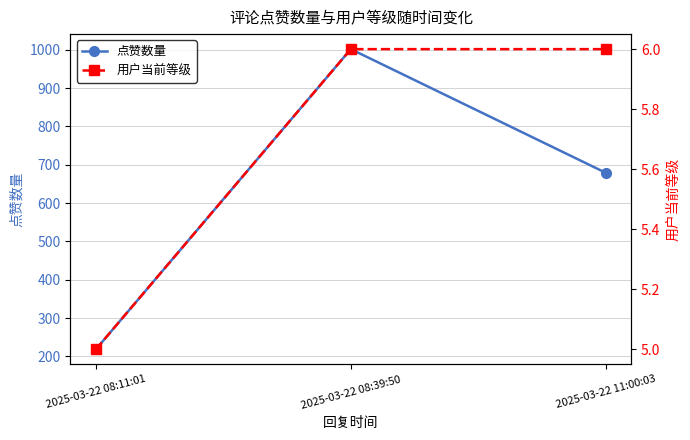

The value of 点赞数量 at 2025-03-22 11:00:03 is 679. True or false?

True